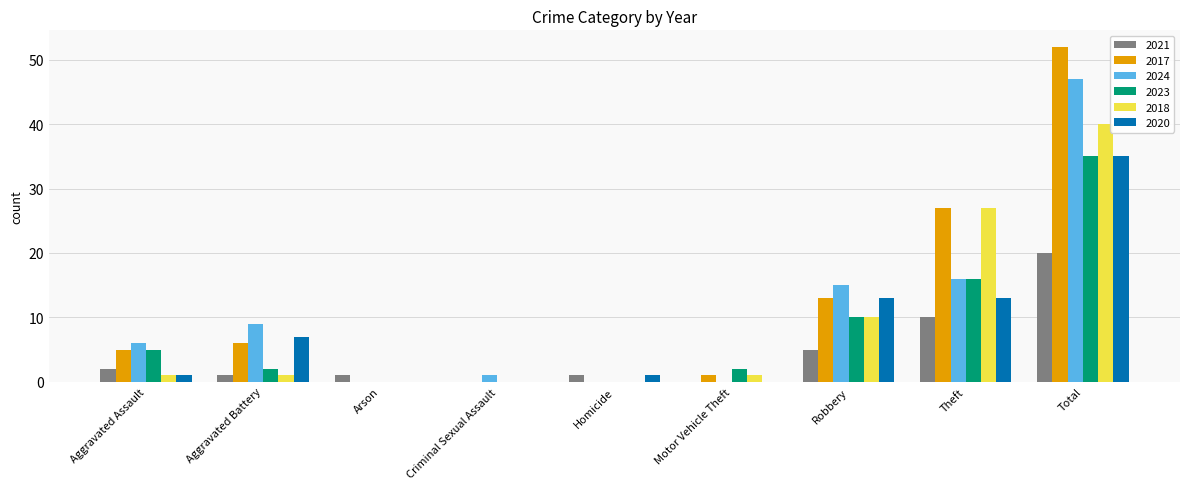

Reading right to left, transcribe all the data shown in this chart.

2021: Total=20	Theft=10	Robbery=5	Motor Vehicle Theft=0	Homicide=1	Criminal Sexual Assault=0	Arson=1	Aggravated Battery=1	Aggravated Assault=2
2017: Total=52	Theft=27	Robbery=13	Motor Vehicle Theft=1	Homicide=0	Criminal Sexual Assault=0	Arson=0	Aggravated Battery=6	Aggravated Assault=5
2024: Total=47	Theft=16	Robbery=15	Motor Vehicle Theft=0	Homicide=0	Criminal Sexual Assault=1	Arson=0	Aggravated Battery=9	Aggravated Assault=6
2023: Total=35	Theft=16	Robbery=10	Motor Vehicle Theft=2	Homicide=0	Criminal Sexual Assault=0	Arson=0	Aggravated Battery=2	Aggravated Assault=5
2018: Total=40	Theft=27	Robbery=10	Motor Vehicle Theft=1	Homicide=0	Criminal Sexual Assault=0	Arson=0	Aggravated Battery=1	Aggravated Assault=1
2020: Total=35	Theft=13	Robbery=13	Motor Vehicle Theft=0	Homicide=1	Criminal Sexual Assault=0	Arson=0	Aggravated Battery=7	Aggravated Assault=1